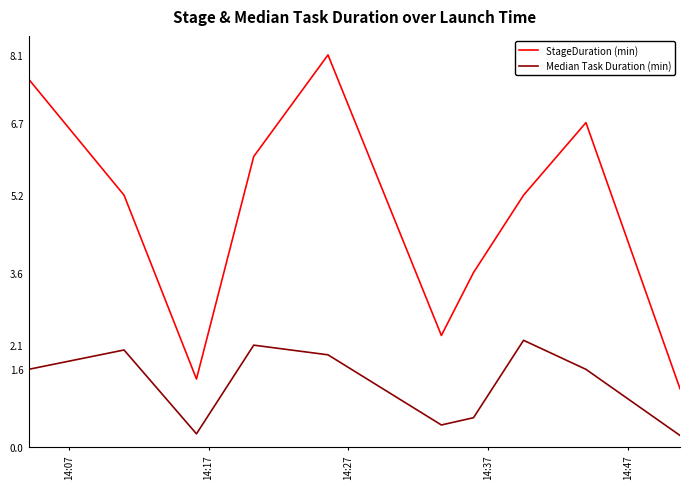

Which series has the largest range (max minus min)?

StageDuration (min)